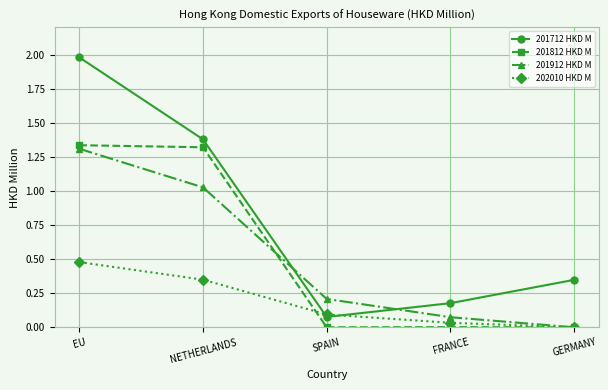

List the series in order of their peak value, lowest first.

202010 HKD M, 201912 HKD M, 201812 HKD M, 201712 HKD M